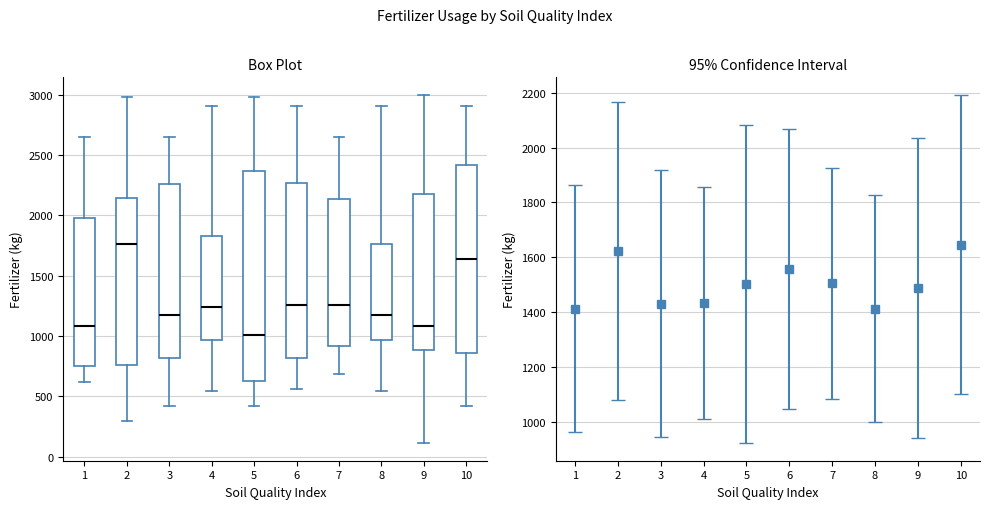

Reading left to right, read every box against the y-axis: the position of its median line, the range the box covers, and the ends of its whiskers. The values are not printed on the chart, so give them approximately, as read against the axis.

1: median 1100, box 750 to 2000, whiskers 600 to 2650
2: median 1750, box 750 to 2150, whiskers 300 to 3000
3: median 1200, box 800 to 2250, whiskers 400 to 2650
4: median 1250, box 950 to 1850, whiskers 550 to 2900
5: median 1000, box 650 to 2350, whiskers 400 to 3000
6: median 1250, box 800 to 2250, whiskers 550 to 2900
7: median 1250, box 900 to 2150, whiskers 700 to 2650
8: median 1200, box 950 to 1750, whiskers 550 to 2900
9: median 1100, box 900 to 2200, whiskers 100 to 3000
10: median 1650, box 850 to 2400, whiskers 400 to 2900